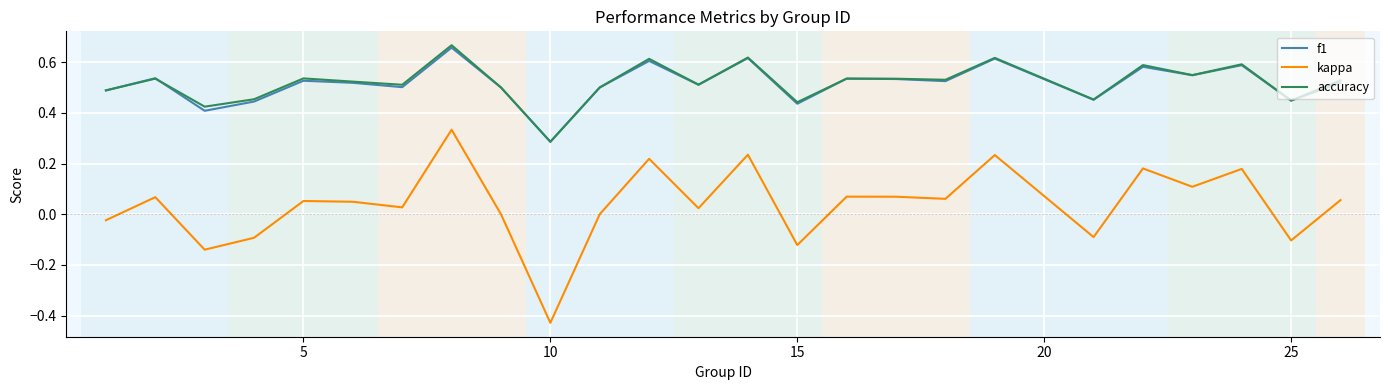

True or false: f1 and kappa cross at least once.

False